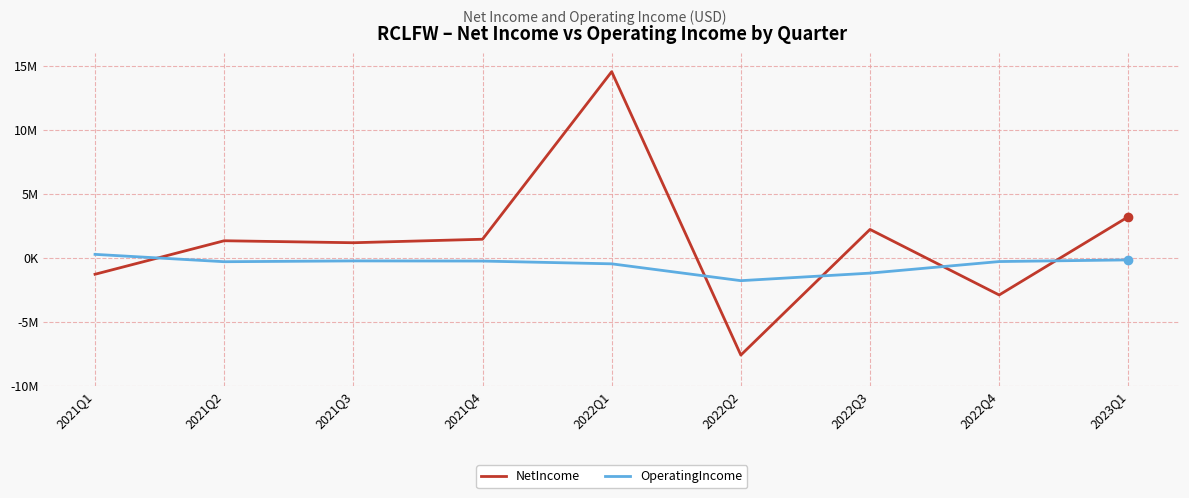

What is the approximate value of OperatingIncome at 2021Q2?

-300119